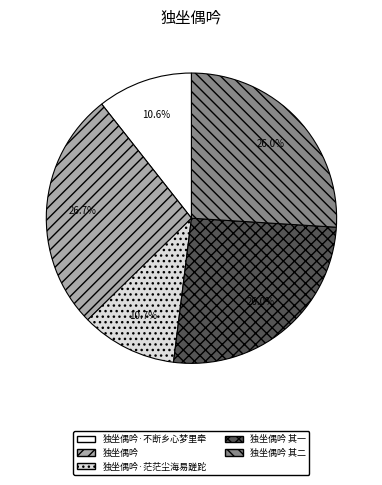

Does 独坐偶吟·不断乡心梦里牵 represent more than half of the total?

No